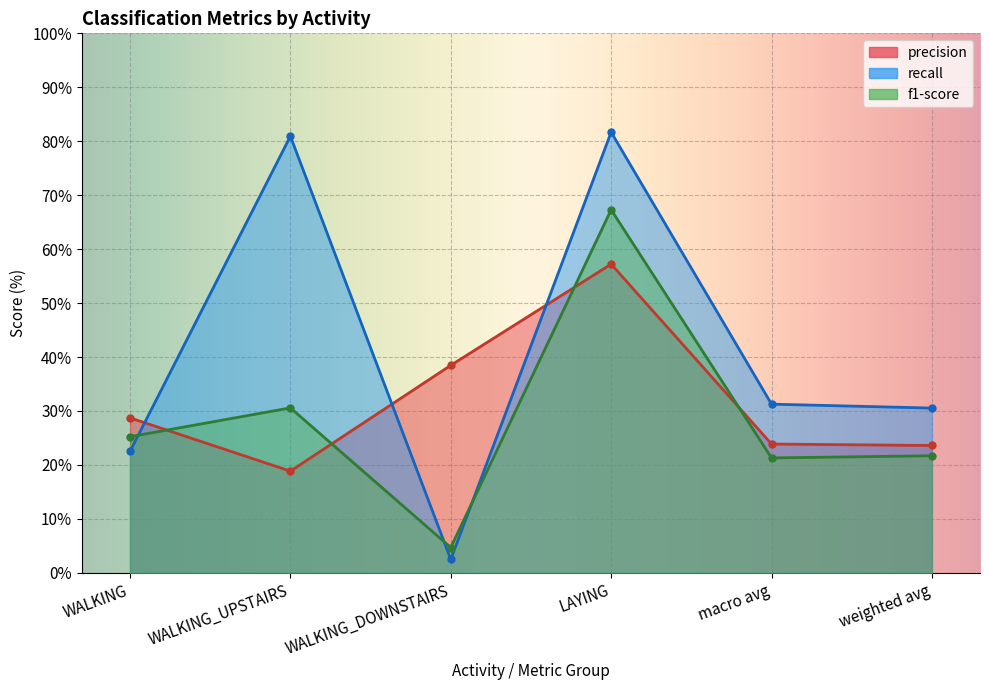

What is the sum of the recall values at WALKING_DOWNSTAIRS and macro avg?

33.8